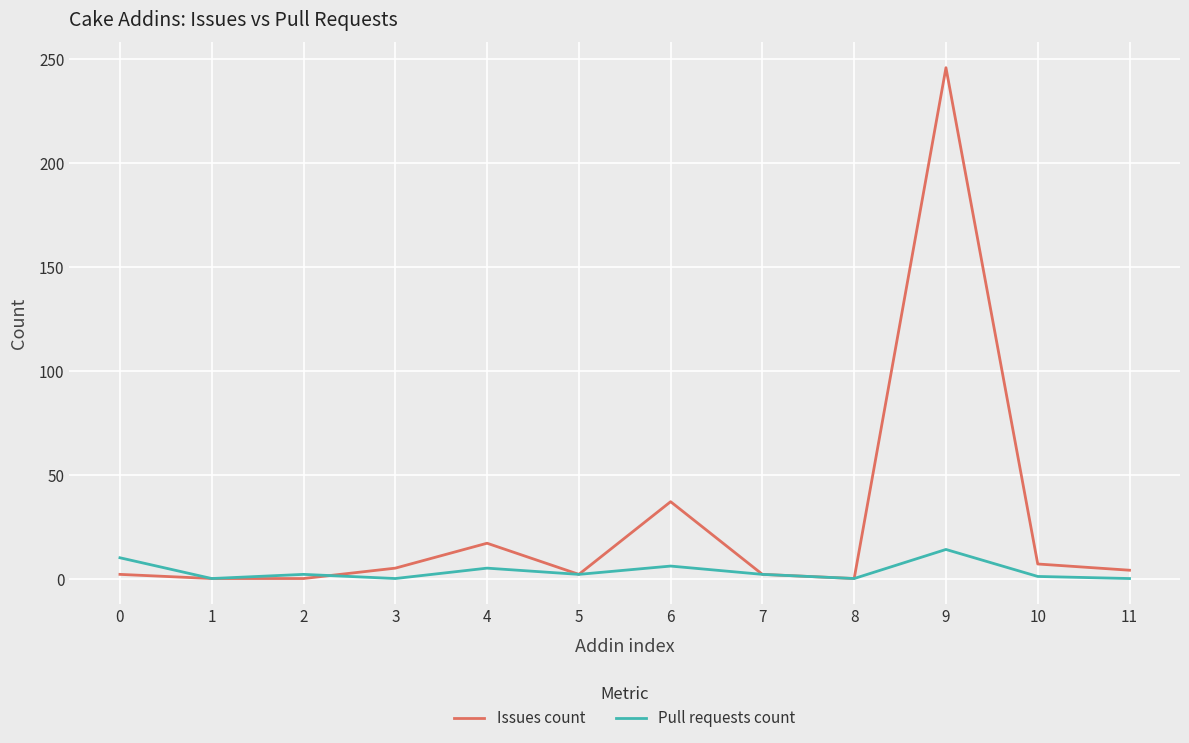

What is the difference between the maximum and minimum values in the Issues count series?

246